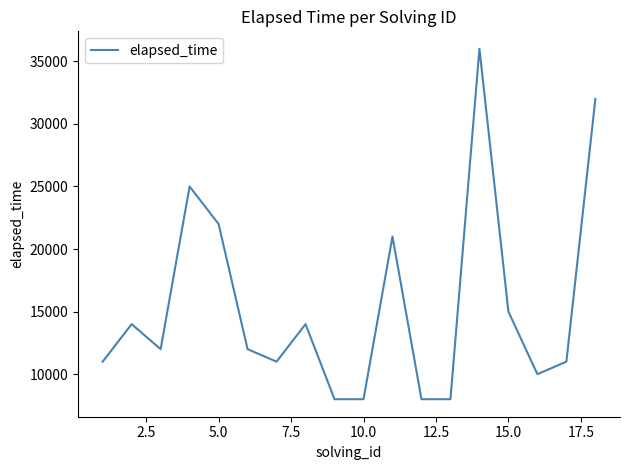

What is the minimum value shown in the chart?

8000